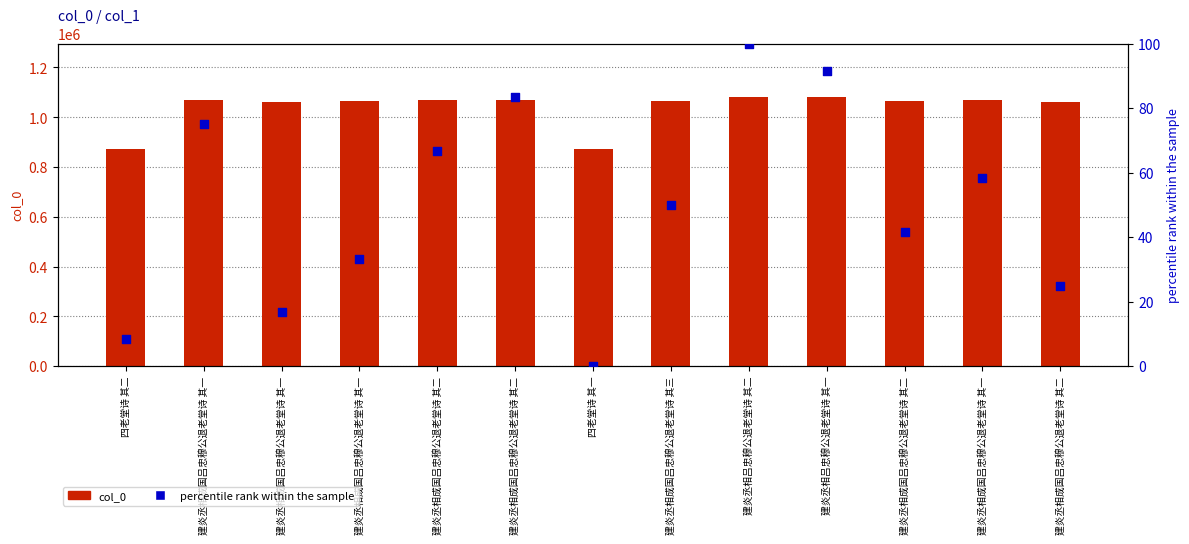

At which category is the sum across all series the highest?

建炎丞相吕忠穆公退老堂诗 其二